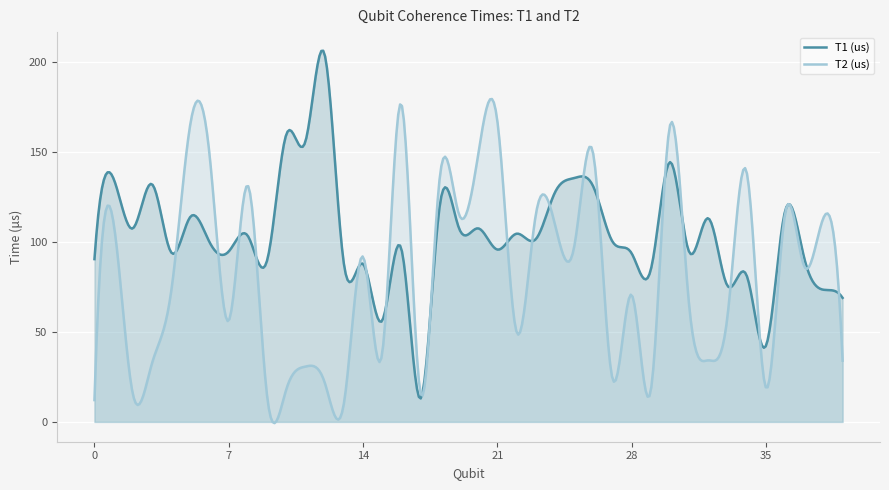

How many distinct data groups are displayed?

2